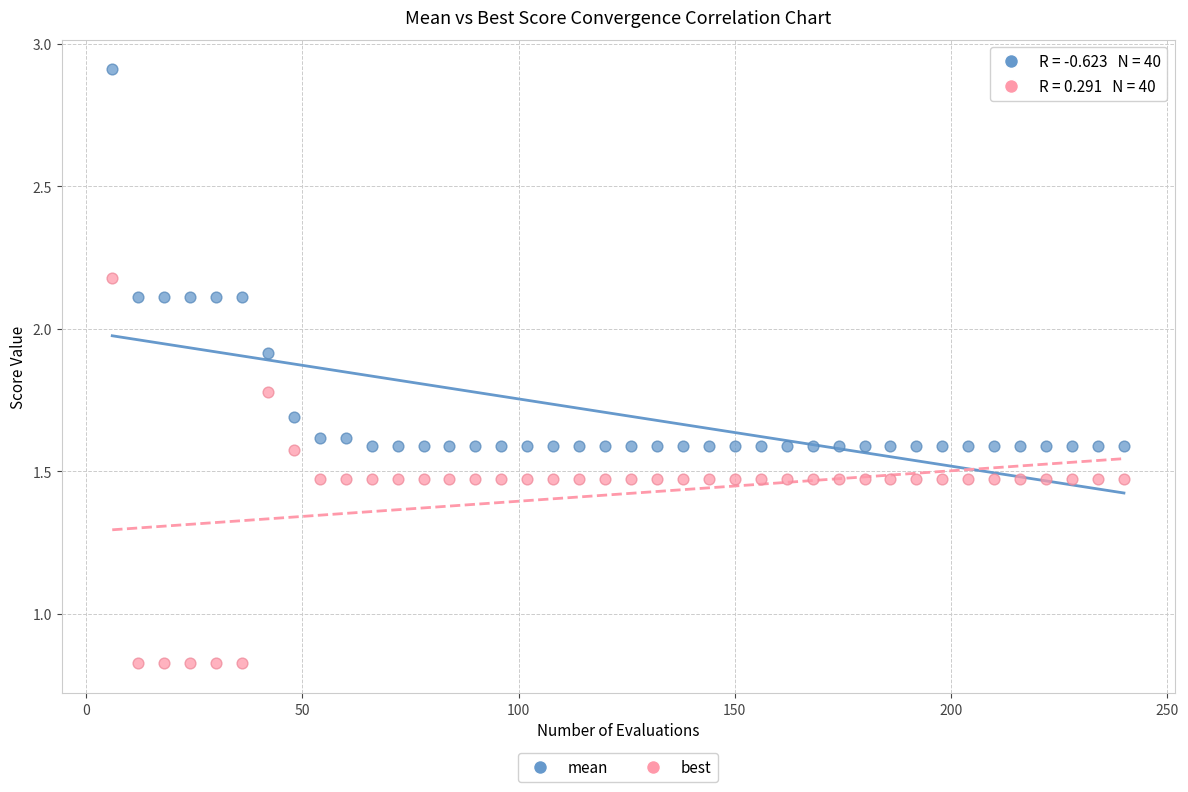

Which series reaches the minimum Y coordinate?

best